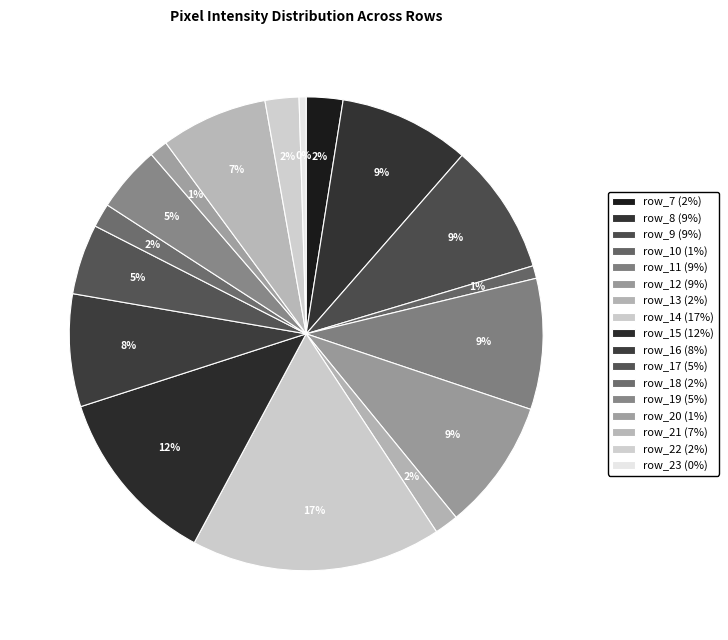

How many slices are in this pie chart?

17